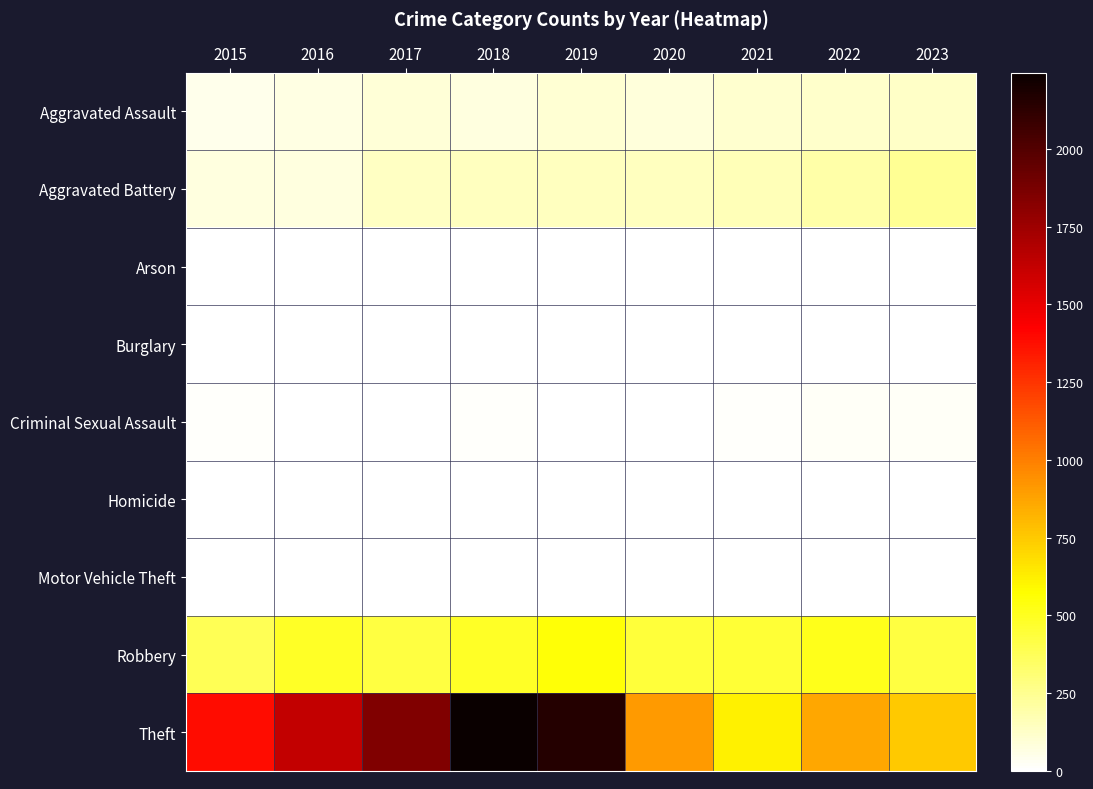

What is the spread (max minus min) of values at 2023?

750